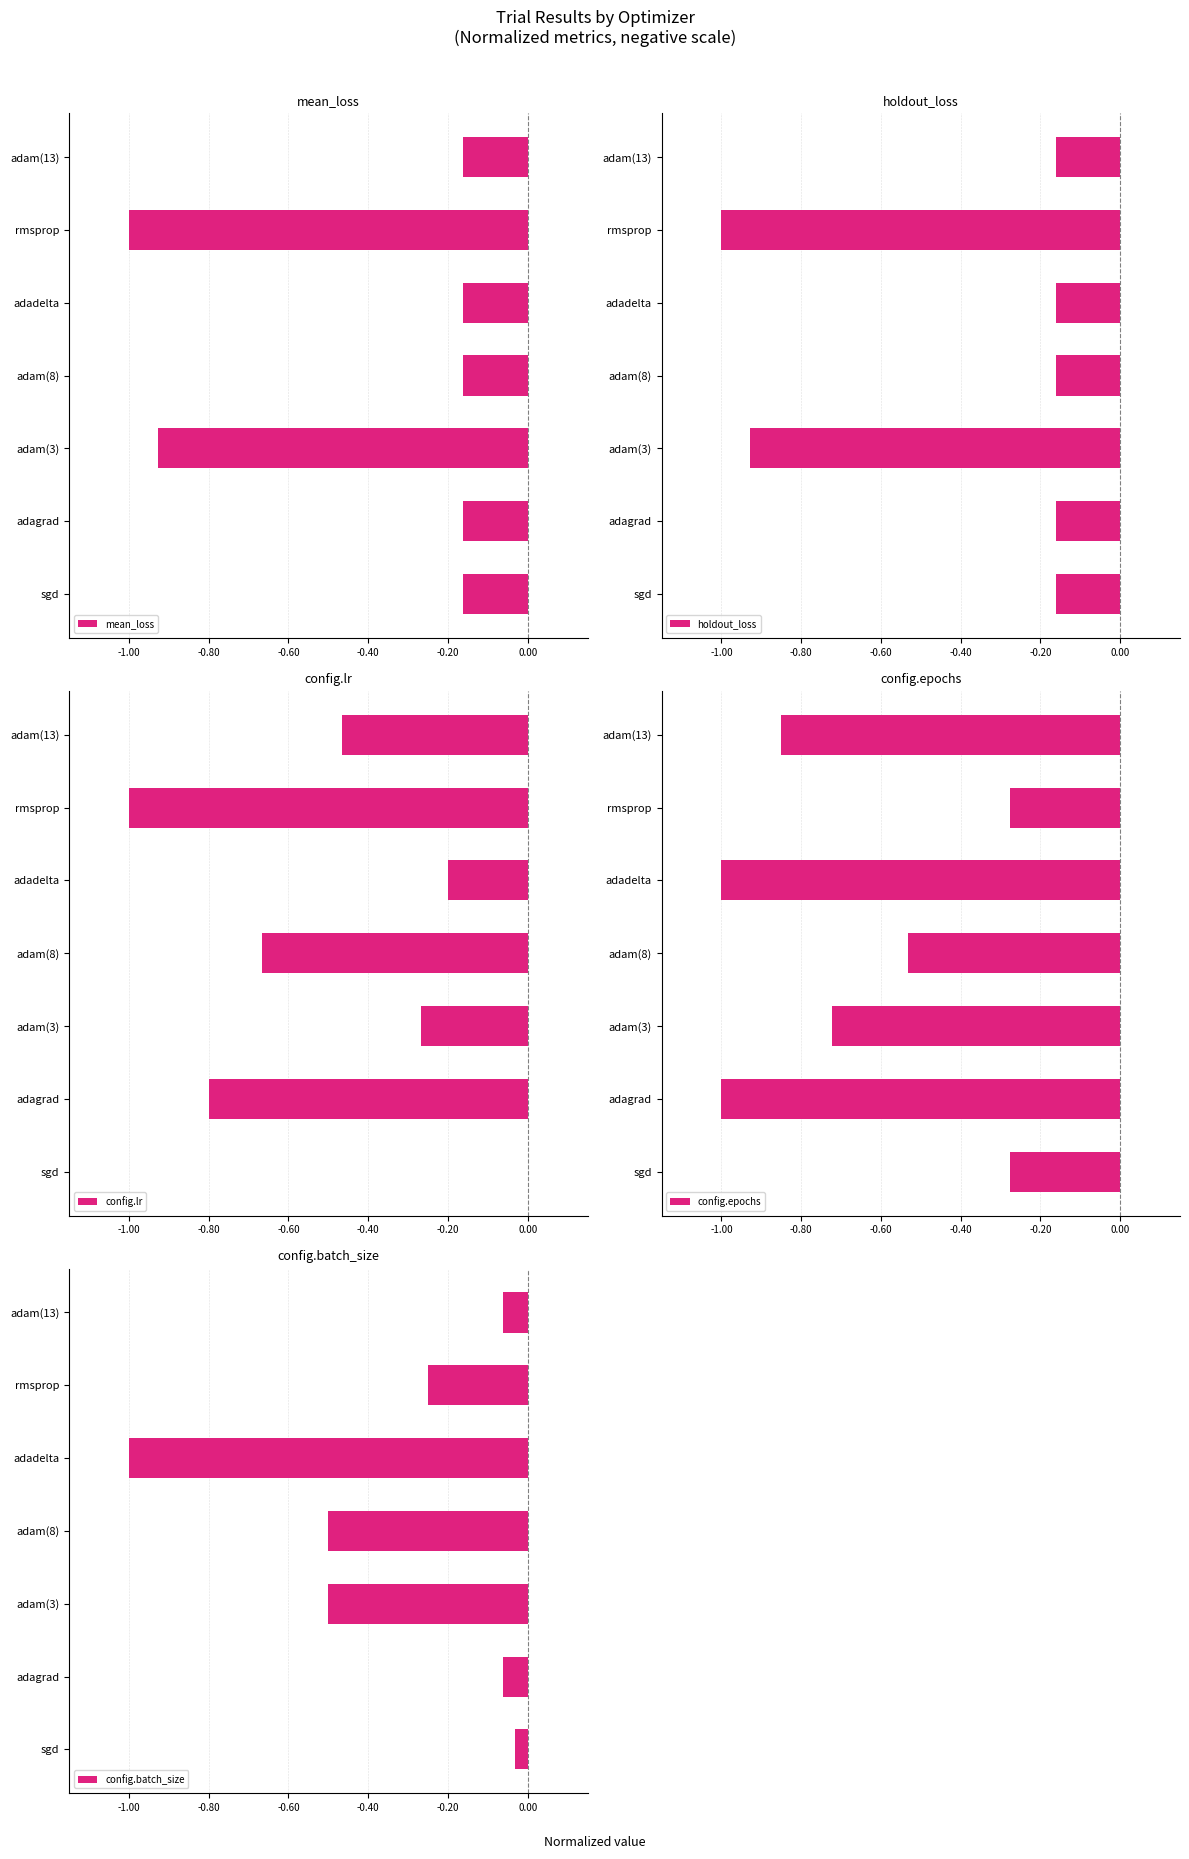

How many bars are there in total?

35